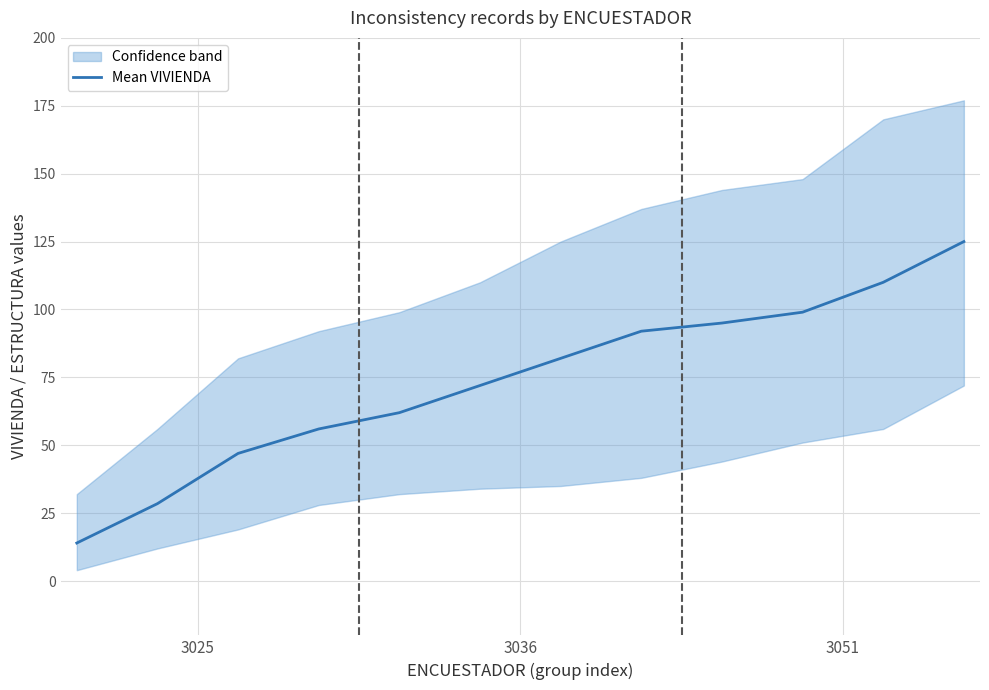

What is the lowest value of the Mean VIVIENDA series?

14.0